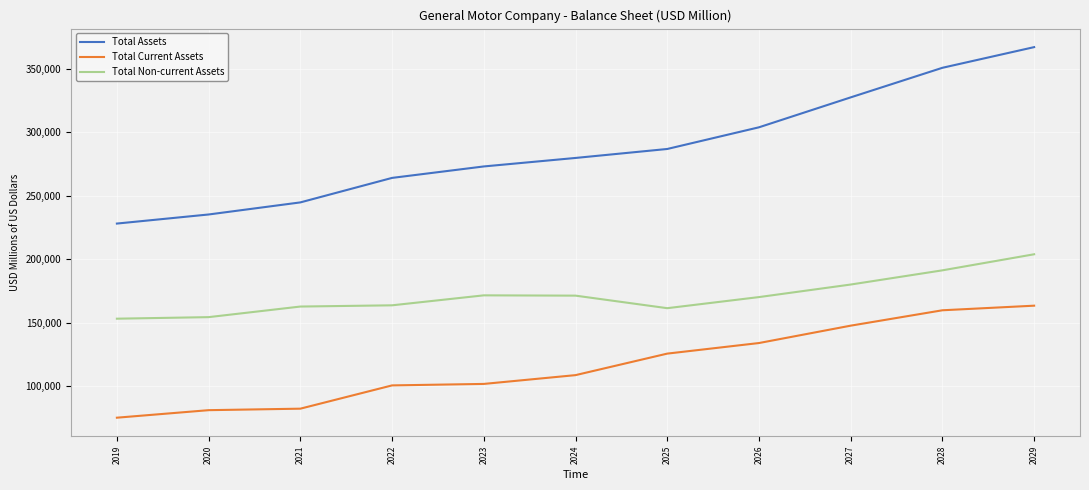

What is the sum of the Total Assets values at 2028 and 2022?

614874.6